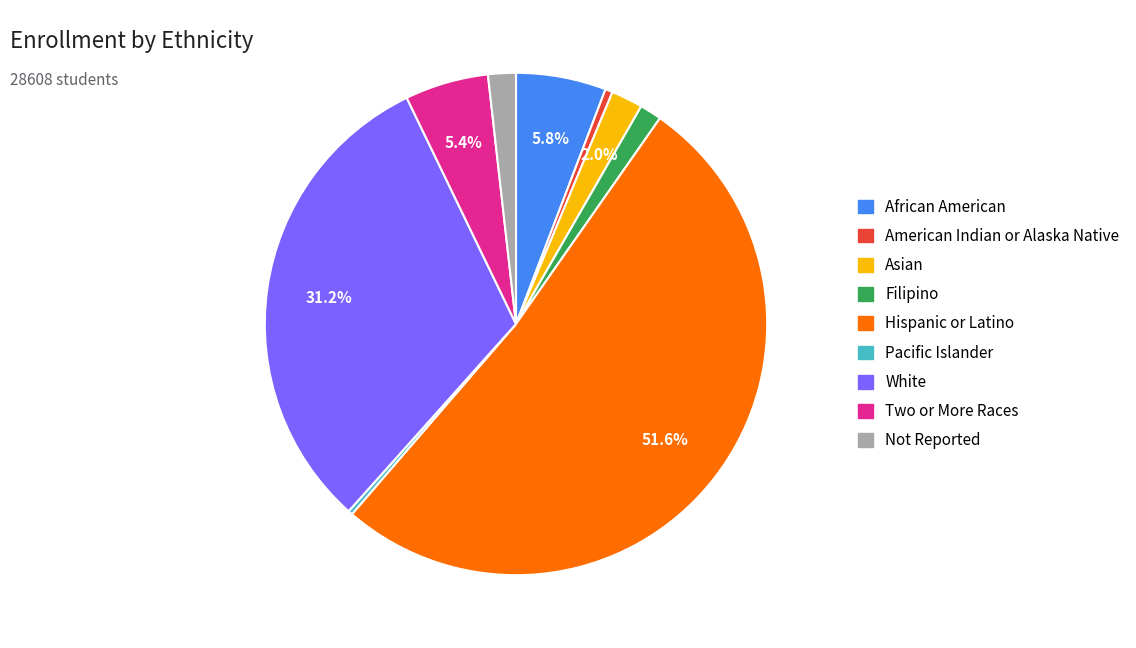

Count the number of slices in the pie.

9